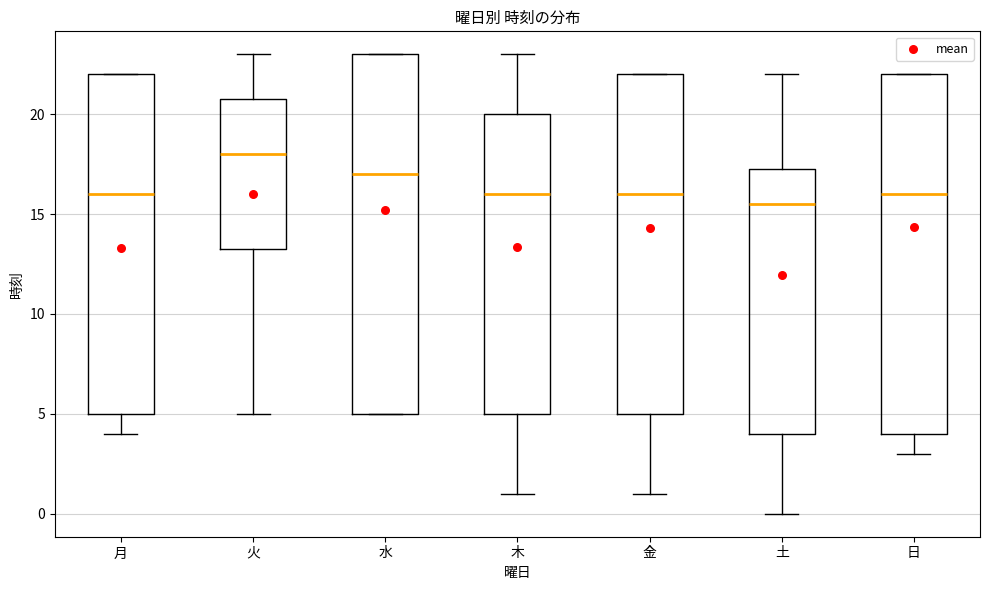

Reading left to right, read every box against the y-axis: the position of its median line, the range the box covers, and the ends of its whiskers. The values are not printed on the chart, so give them approximately, as read against the axis.

月: median 16.0, box 5.0 to 22.0, whiskers 4.0 to 22.0
火: median 18.0, box 13.5 to 21.0, whiskers 5.0 to 23.0
水: median 17.0, box 5.0 to 23.0, whiskers 5.0 to 23.0
木: median 16.0, box 5.0 to 20.0, whiskers 1.0 to 23.0
金: median 16.0, box 5.0 to 22.0, whiskers 1.0 to 22.0
土: median 15.5, box 4.0 to 17.5, whiskers 0.0 to 22.0
日: median 16.0, box 4.0 to 22.0, whiskers 3.0 to 22.0